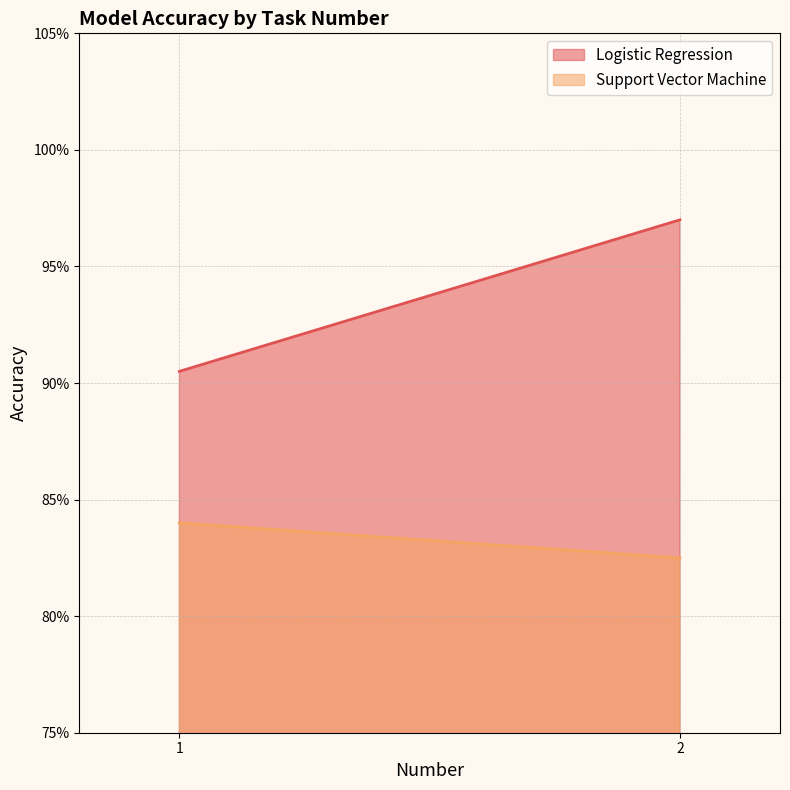

What is the difference between the highest and lowest values at 1?

0.1